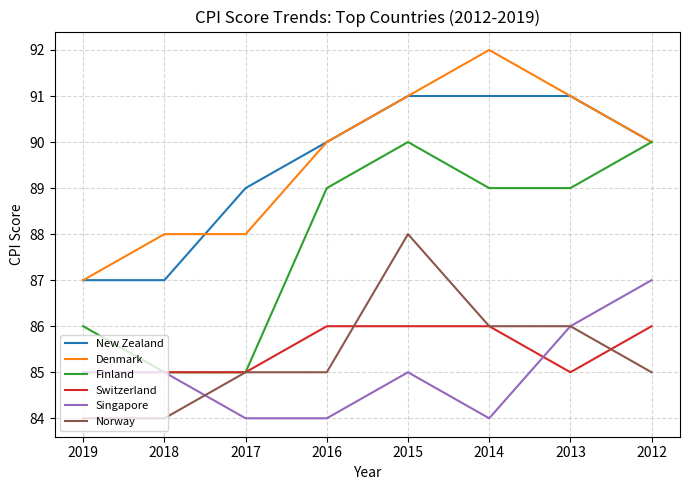

Reading left to right, transcribe all the data shown in this chart.

New Zealand: 2019=87	2018=87	2017=89	2016=90	2015=91	2014=91	2013=91	2012=90
Denmark: 2019=87	2018=88	2017=88	2016=90	2015=91	2014=92	2013=91	2012=90
Finland: 2019=86	2018=85	2017=85	2016=89	2015=90	2014=89	2013=89	2012=90
Switzerland: 2019=85	2018=85	2017=85	2016=86	2015=86	2014=86	2013=85	2012=86
Singapore: 2019=85	2018=85	2017=84	2016=84	2015=85	2014=84	2013=86	2012=87
Norway: 2019=84	2018=84	2017=85	2016=85	2015=88	2014=86	2013=86	2012=85